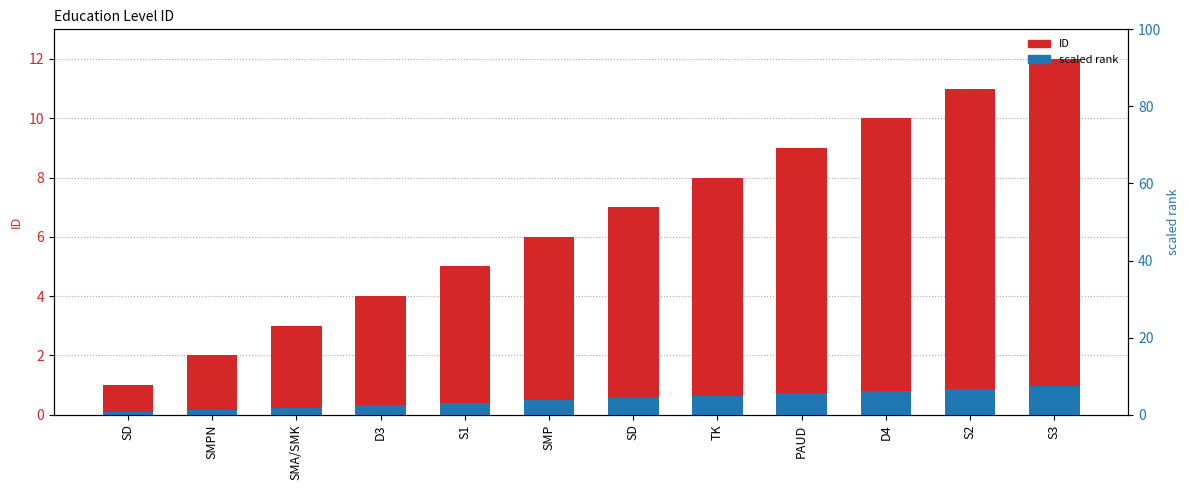

The ID series shows 8.0 at TK. True or false?

True